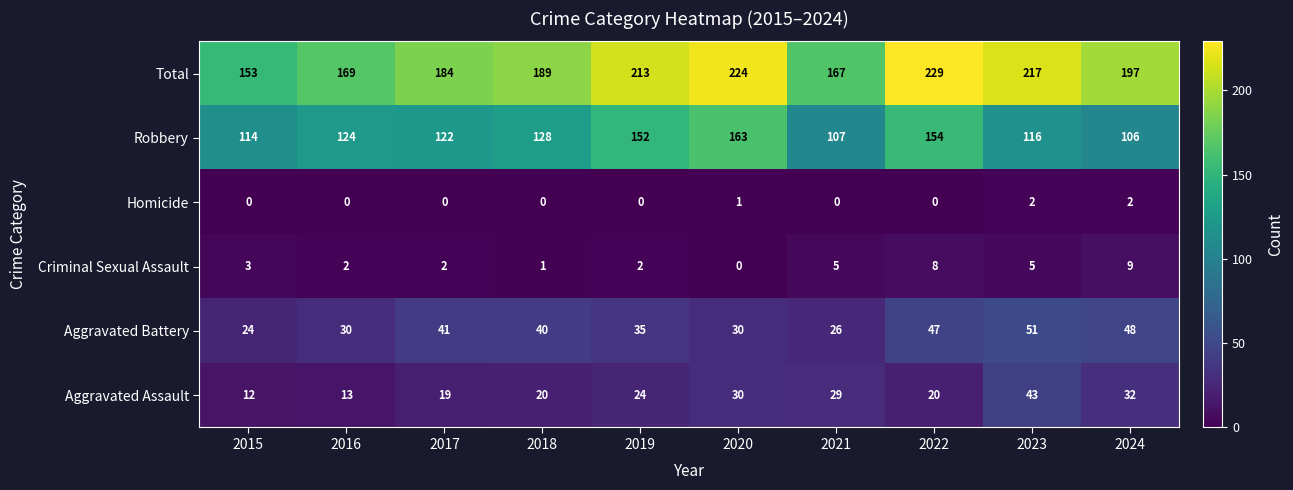

Which series changed the most between 2017 and 2023?

Total